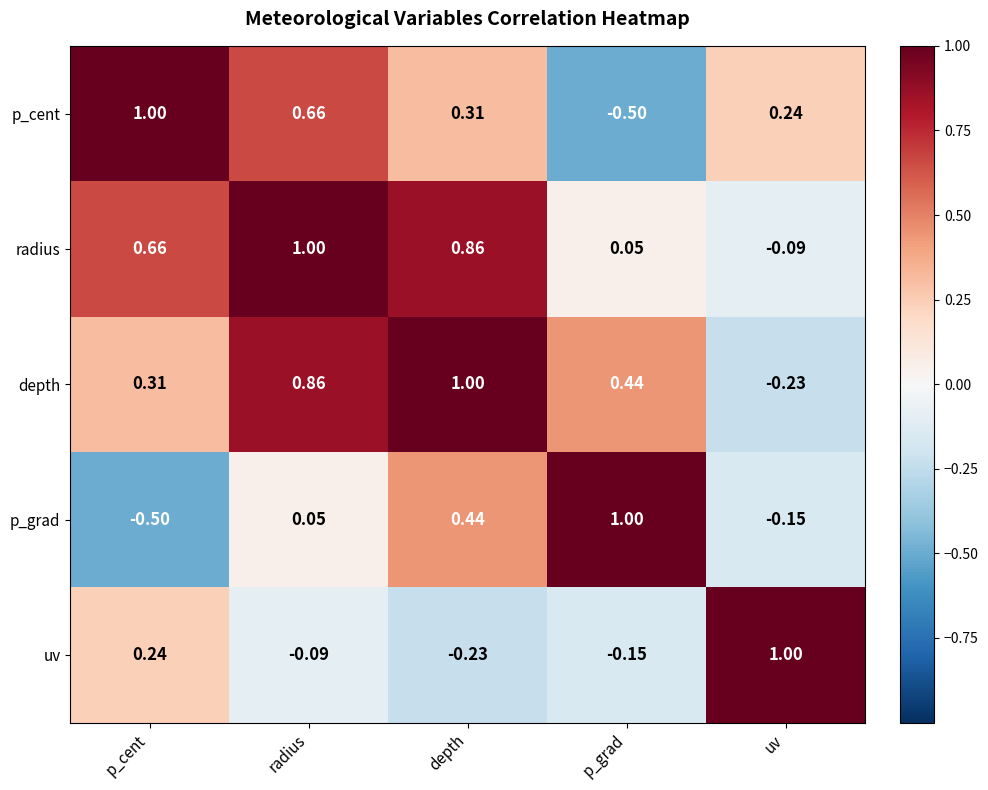

Is the value of p_cent at depth greater than the value of uv at uv?

No